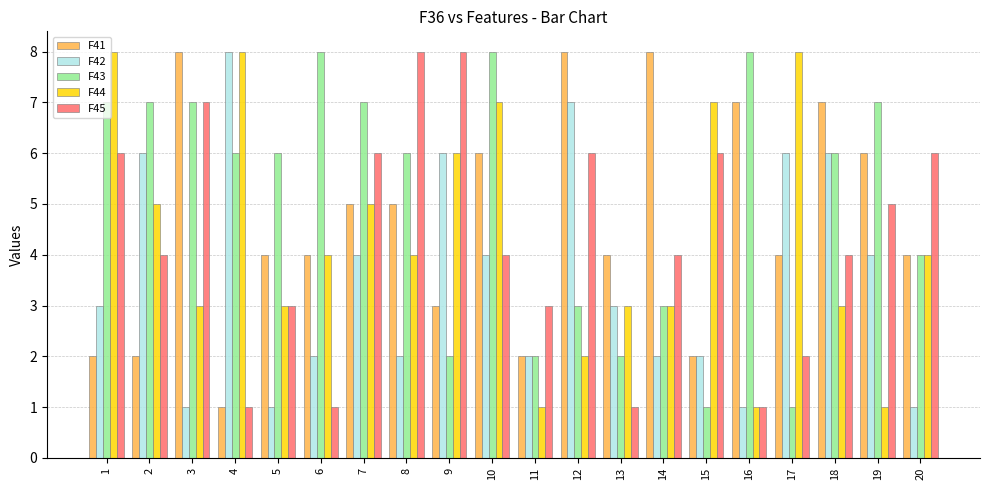

What value does the F45 series have at 5?

3